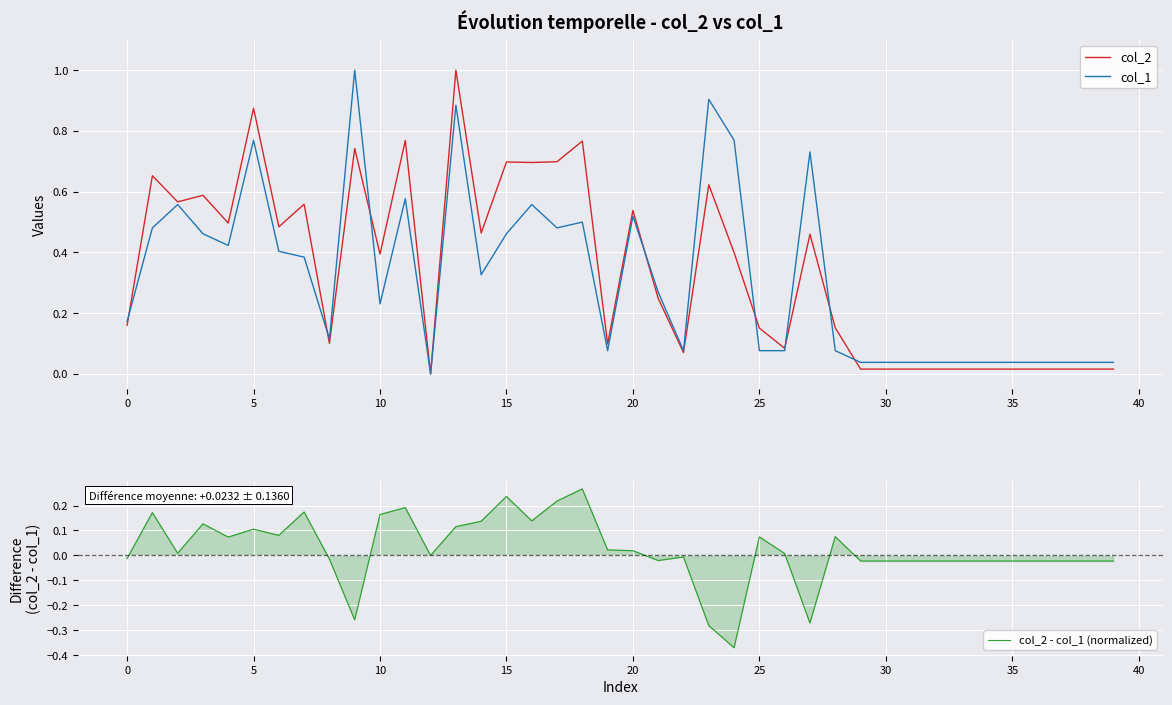

What is the average value of the col_2 series?

0.3